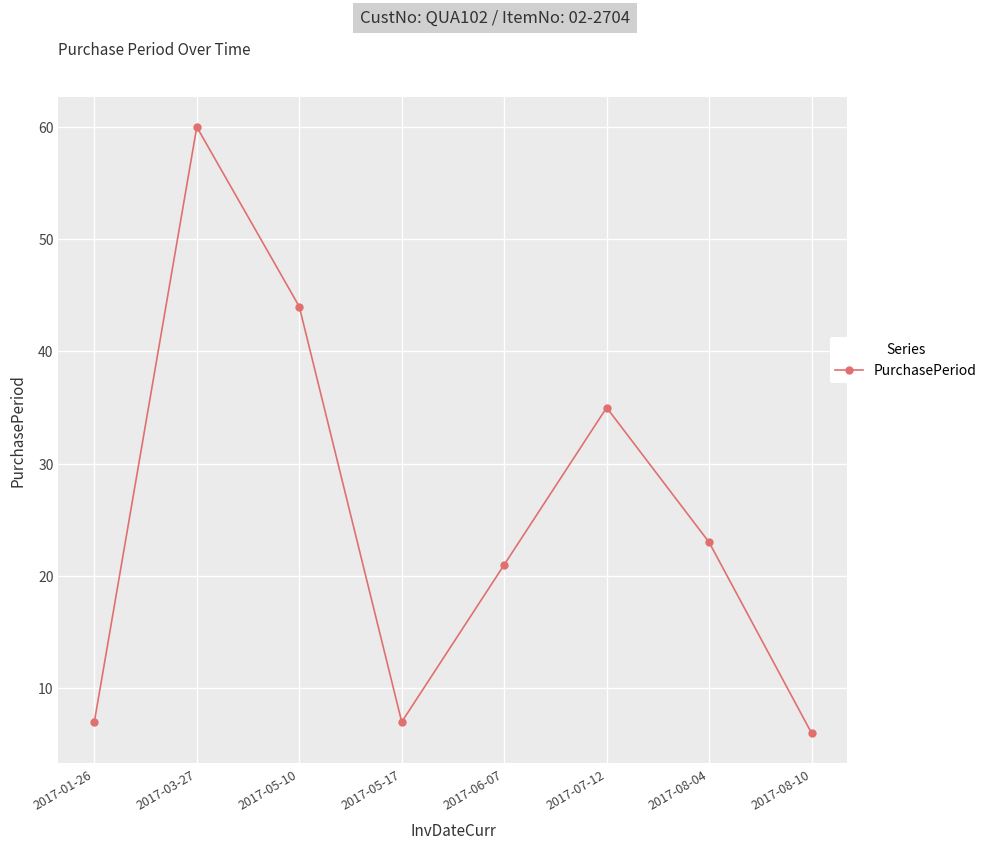

At which category does the chart reach its minimum across all series?

2017-08-10